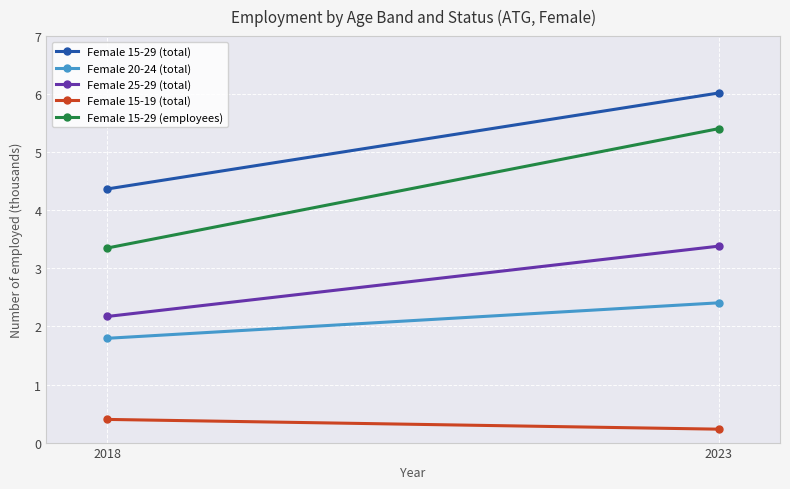

Reading left to right, transcribe all the data shown in this chart.

Female 15-29 (total): 2018=4.4	2023=6.0
Female 20-24 (total): 2018=1.8	2023=2.4
Female 25-29 (total): 2018=2.2	2023=3.4
Female 15-19 (total): 2018=0.4	2023=0.2
Female 15-29 (employees): 2018=3.4	2023=5.4